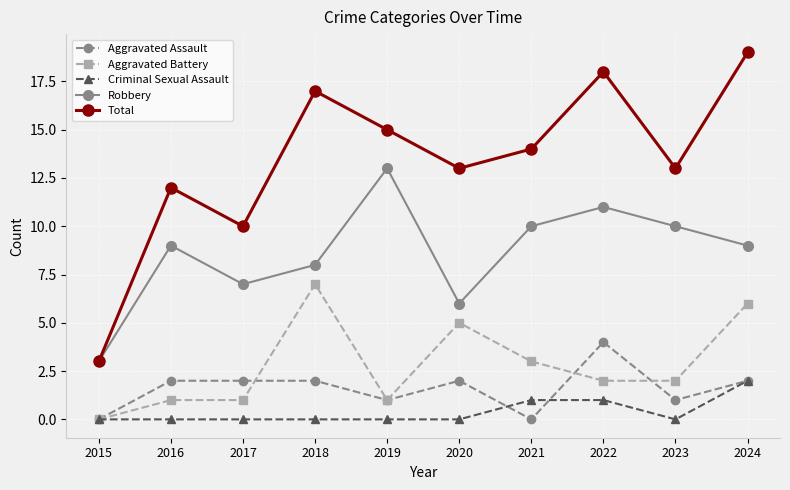

What is the difference between the Aggravated Assault values at 2022 and 2018?

2